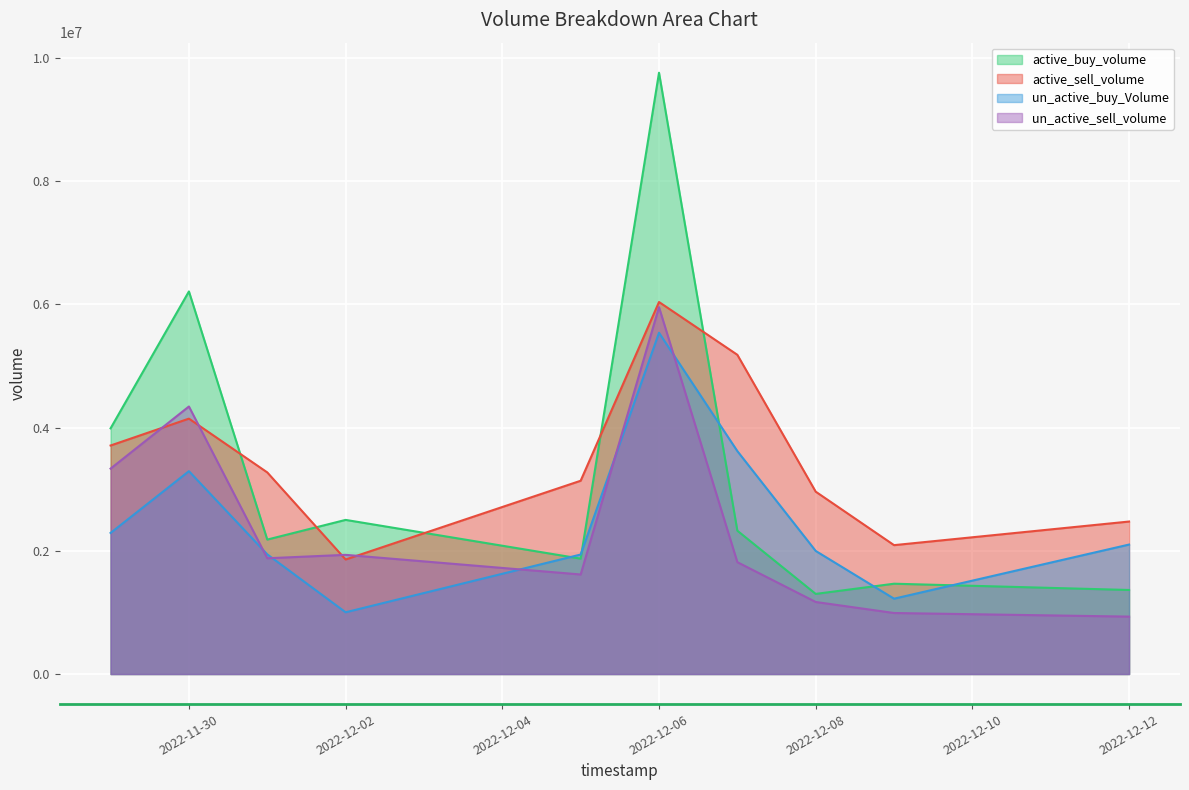

True or false: un_active_buy_Volume has more than 1 points higher than both neighbors.

True